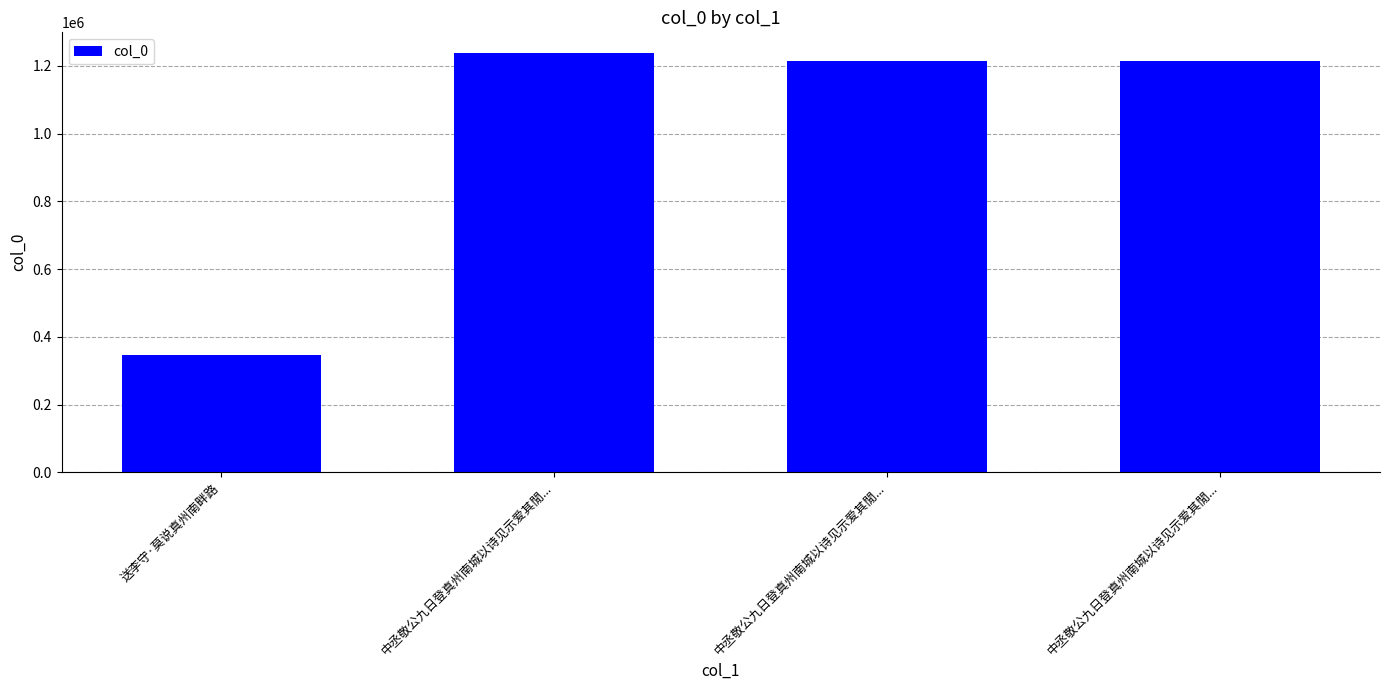

How many bars are there in total?

4